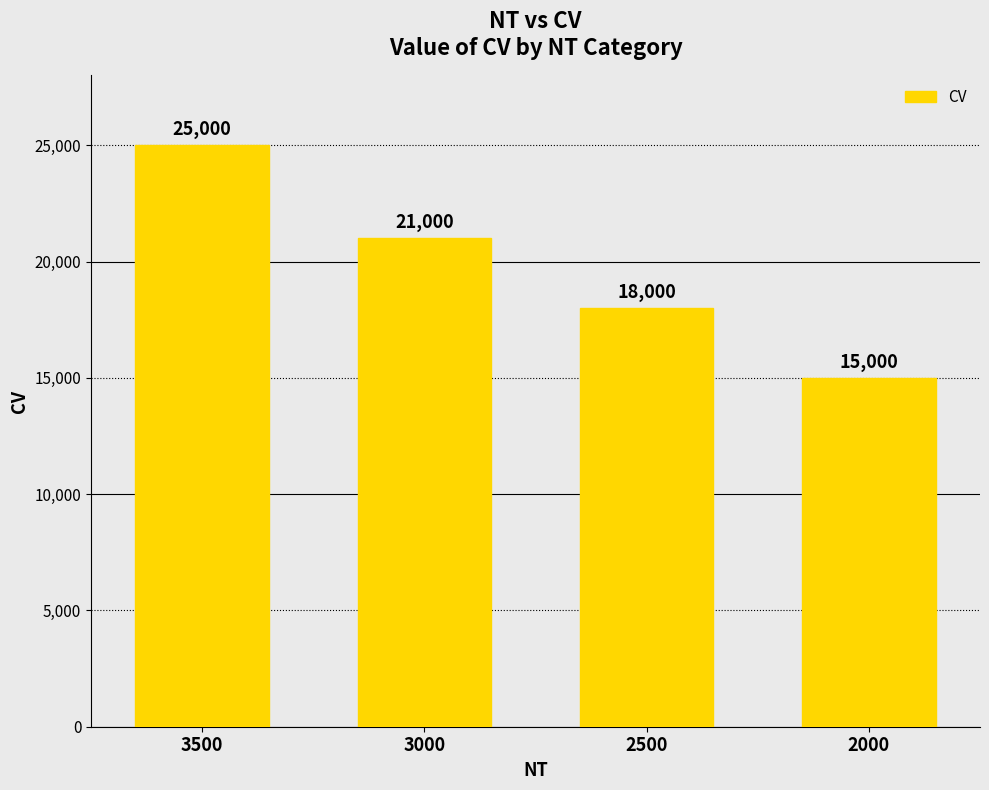

What is the value of the 4th bar from the left?

15000